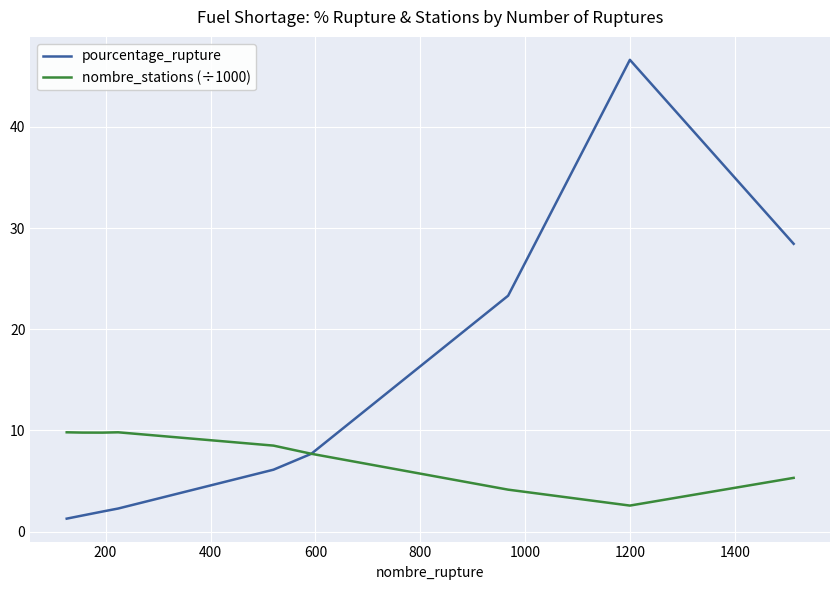

What is the lowest value of the pourcentage_rupture series?

1.3